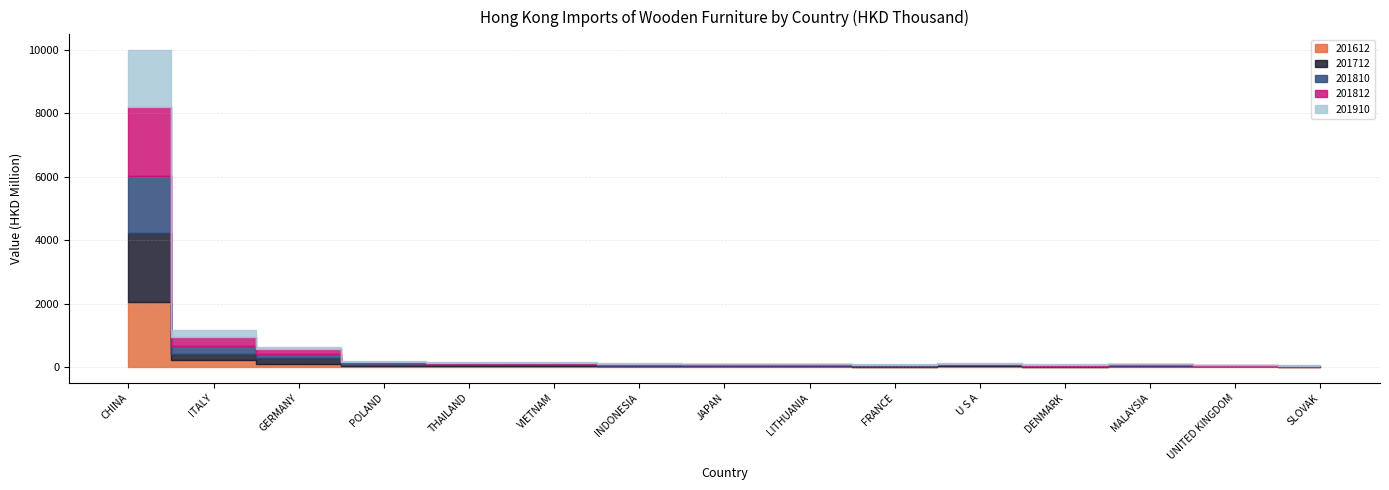

Is the value of 201810 at GERMANY greater than the value of 201812 at POLAND?

Yes